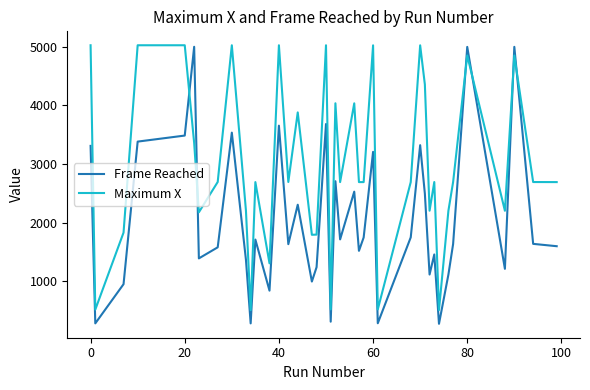

What is the highest value of the Maximum X series?

5025